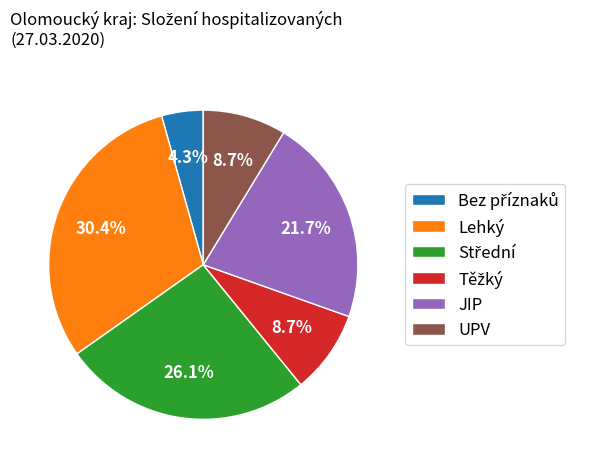

Is UPV the majority of the pie?

No